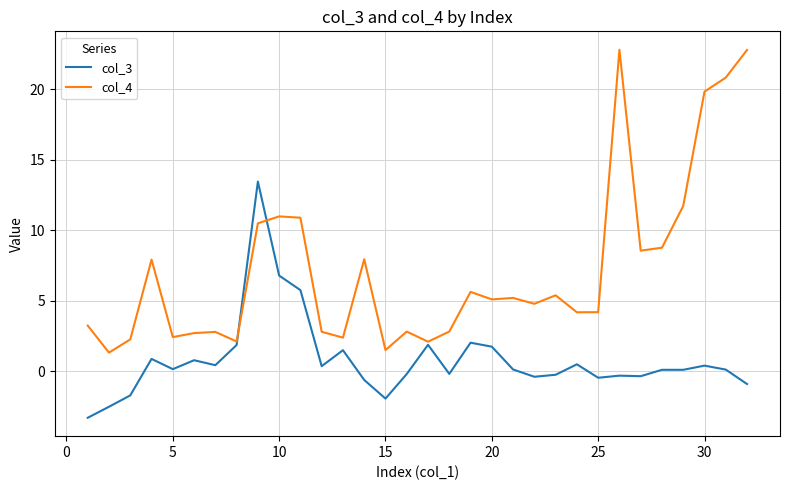

What is the lowest value of the col_3 series?

-3.3